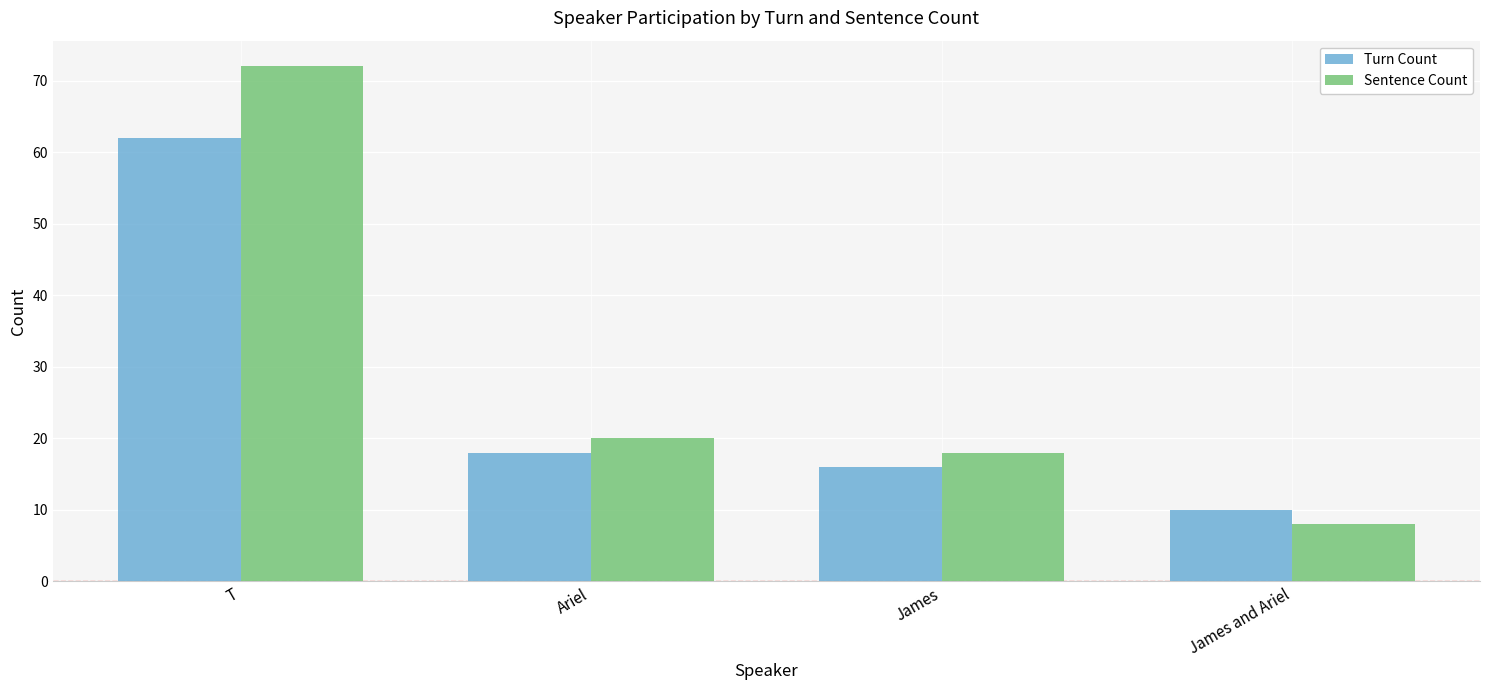

What is the maximum value shown in the chart?

72